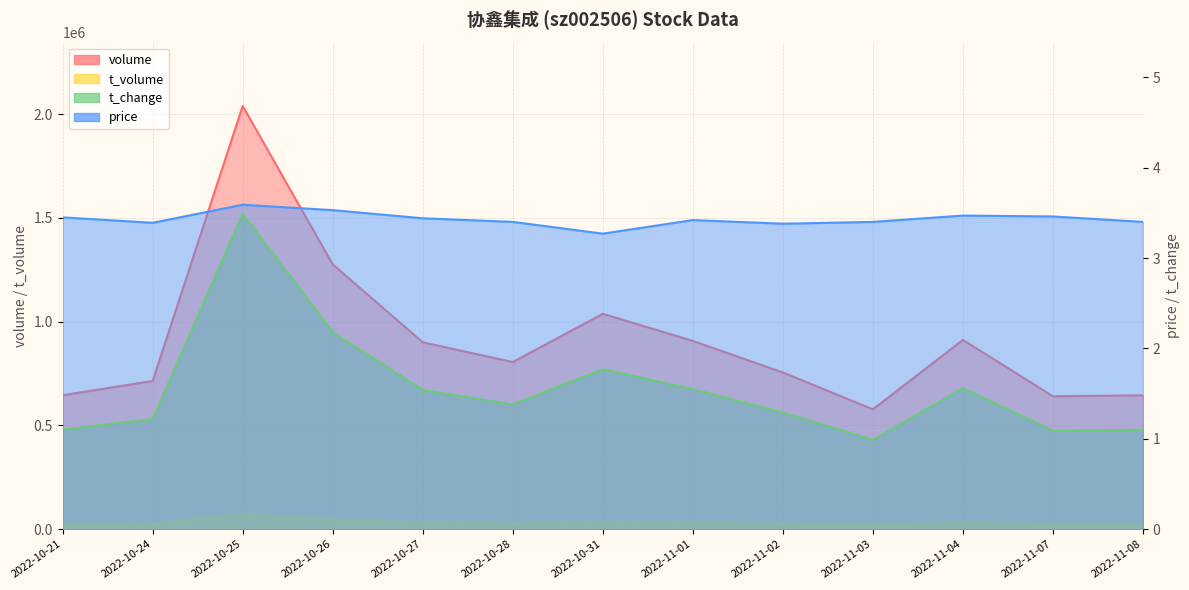

Reading left to right, list all the values displayed in this chart.

price: 3.5	3.4	3.6	3.5	3.4	3.4	3.3	3.4	3.4	3.4	3.5	3.5	3.4
t_change: 1.1	1.2	3.5	2.2	1.5	1.4	1.8	1.6	1.3	1.0	1.6	1.1	1.1
t_volume: 22254.0	24535.0	72640.0	44943.0	31590.0	27532.0	33440.0	30639.0	25528.0	19641.0	31456.0	22158.0	21876.0
volume: 645247.0	714192.0	2039178.0	1275847.0	900340.0	805413.0	1037564.0	907312.0	754912.0	577570.0	911896.0	640461.0	644802.0